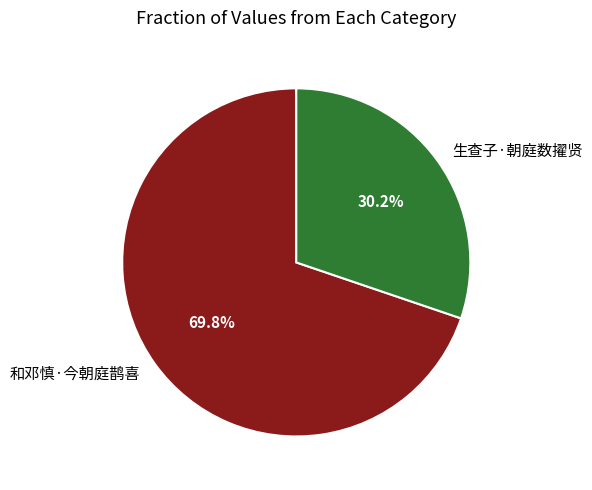

How many segments does this pie chart have?

2